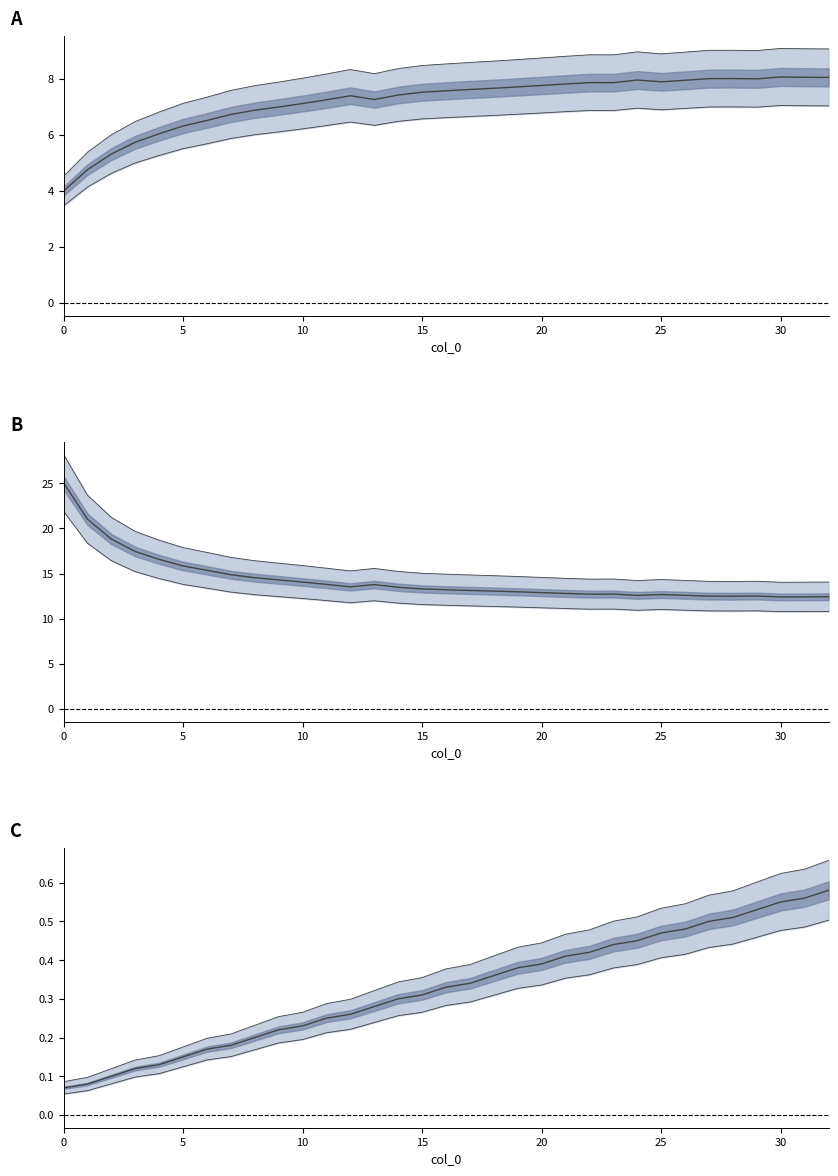

The Autonomia Projetada [h] series shows 0.4 at 21. True or false?

True